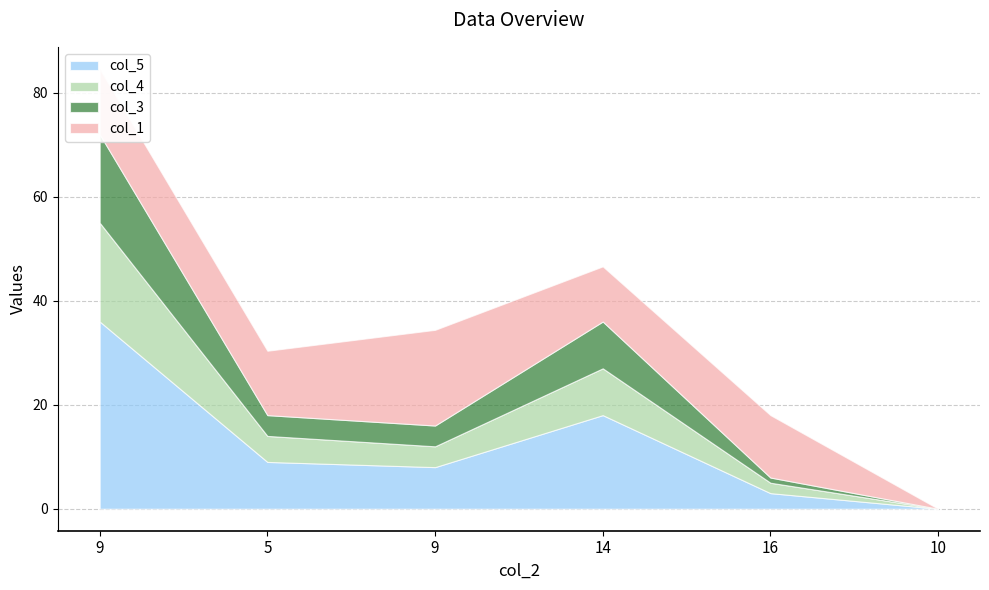

What is the difference between the maximum and minimum values in the col_3 series?

17.0